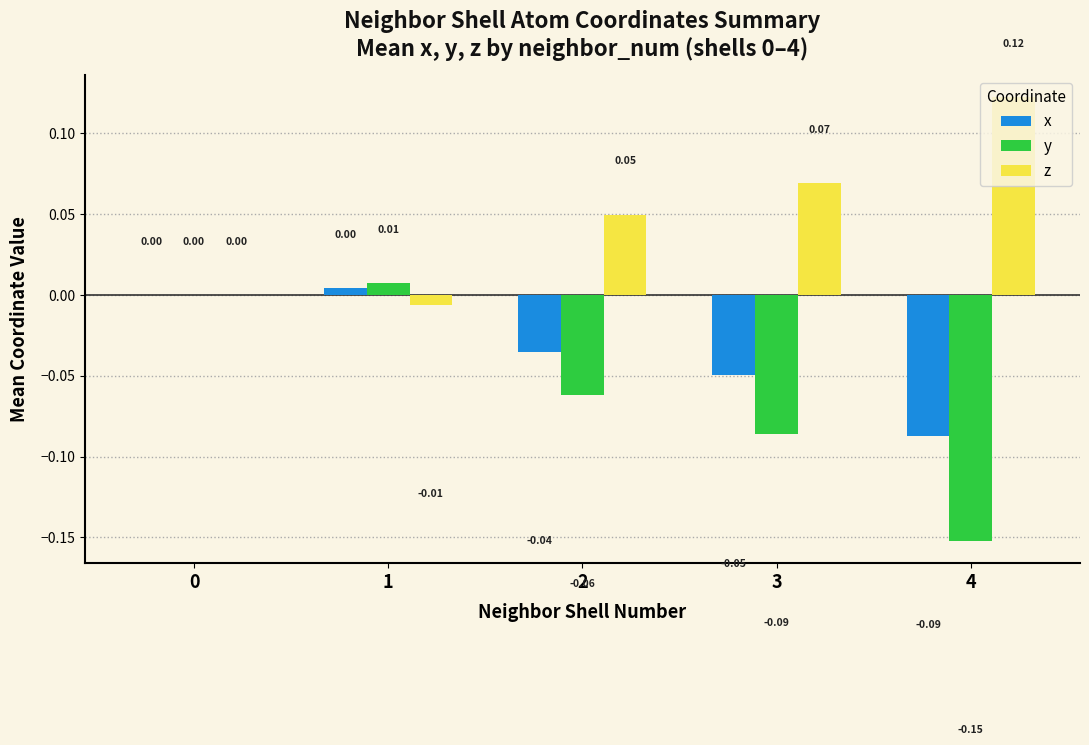

Which series has the largest total across all categories?

z